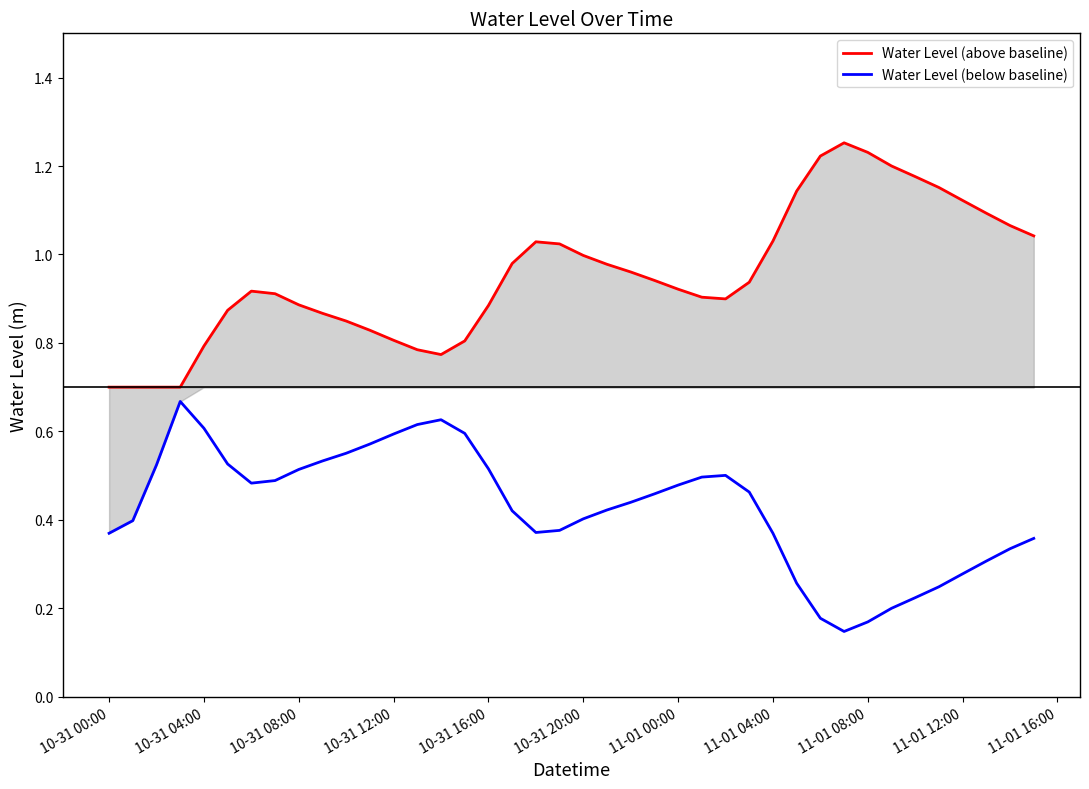

True or false: Water Level (below baseline) and Water Level (above baseline) intersect in this chart.

False